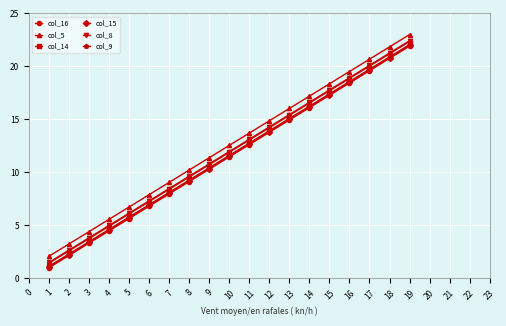

How many distinct data groups are displayed?

6